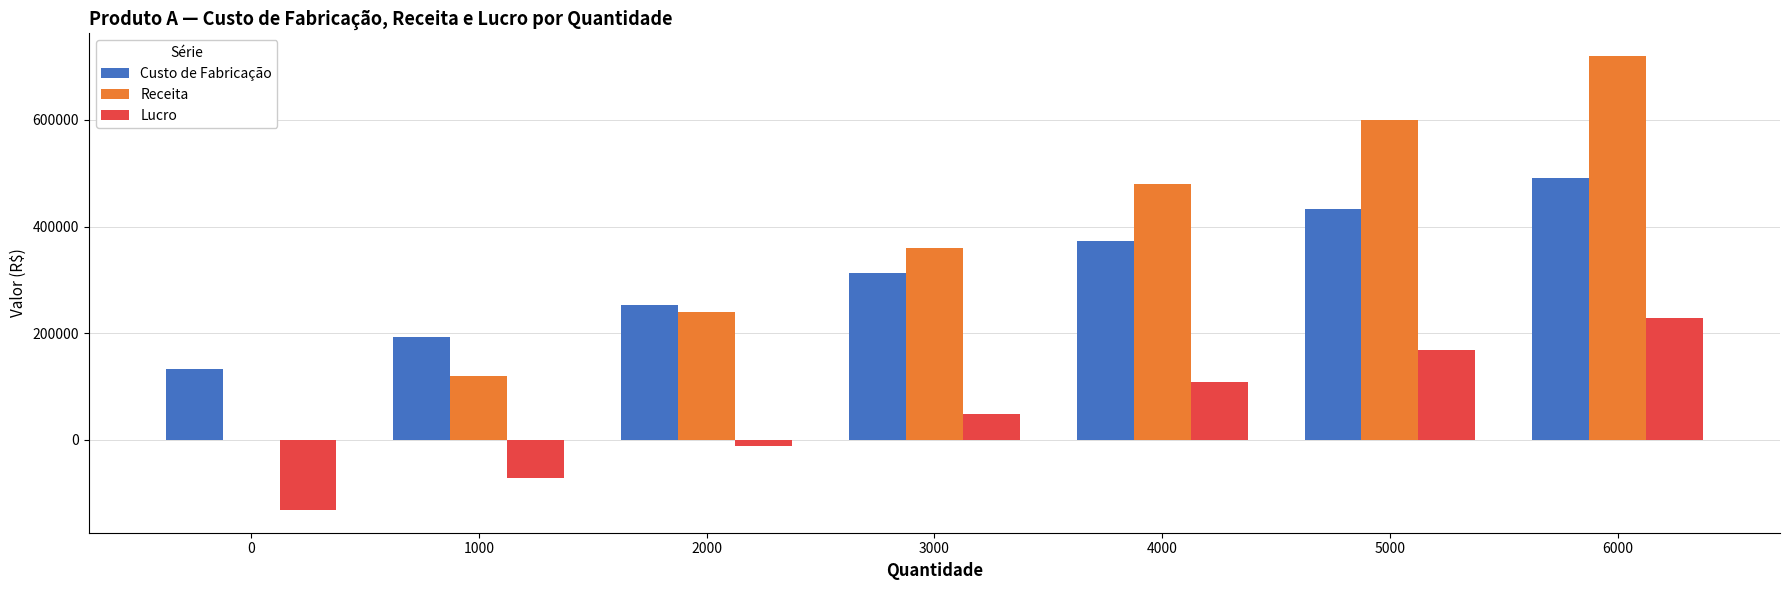

True or false: Lucro has a value of 274716 at 5000.

False